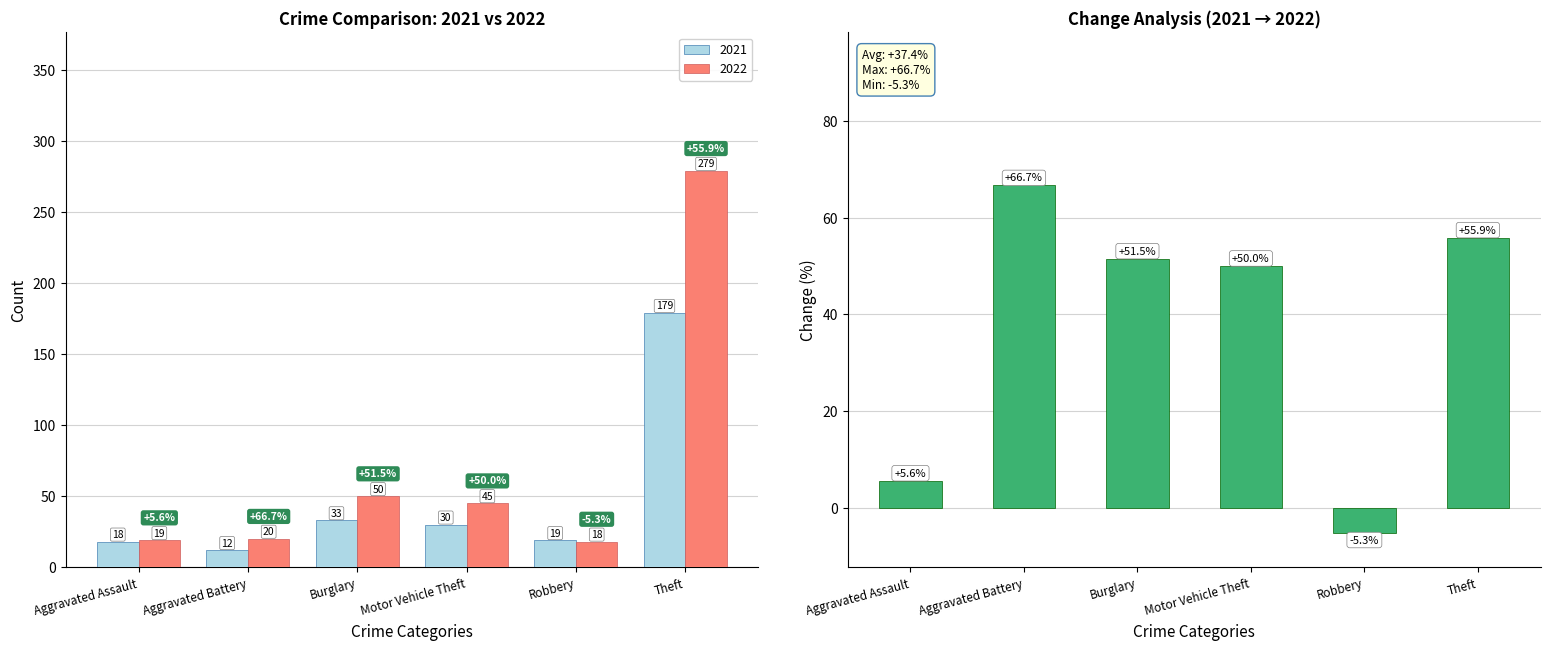

How many data points in 2022 are less than 45?

3